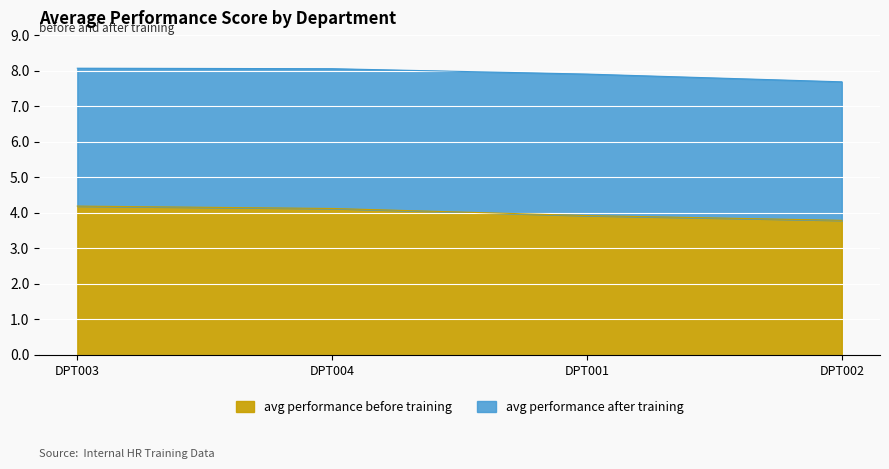

Reading left to right, extract all data points from this chart.

DPT003=4.2	DPT004=4.1	DPT001=3.9	DPT002=3.8